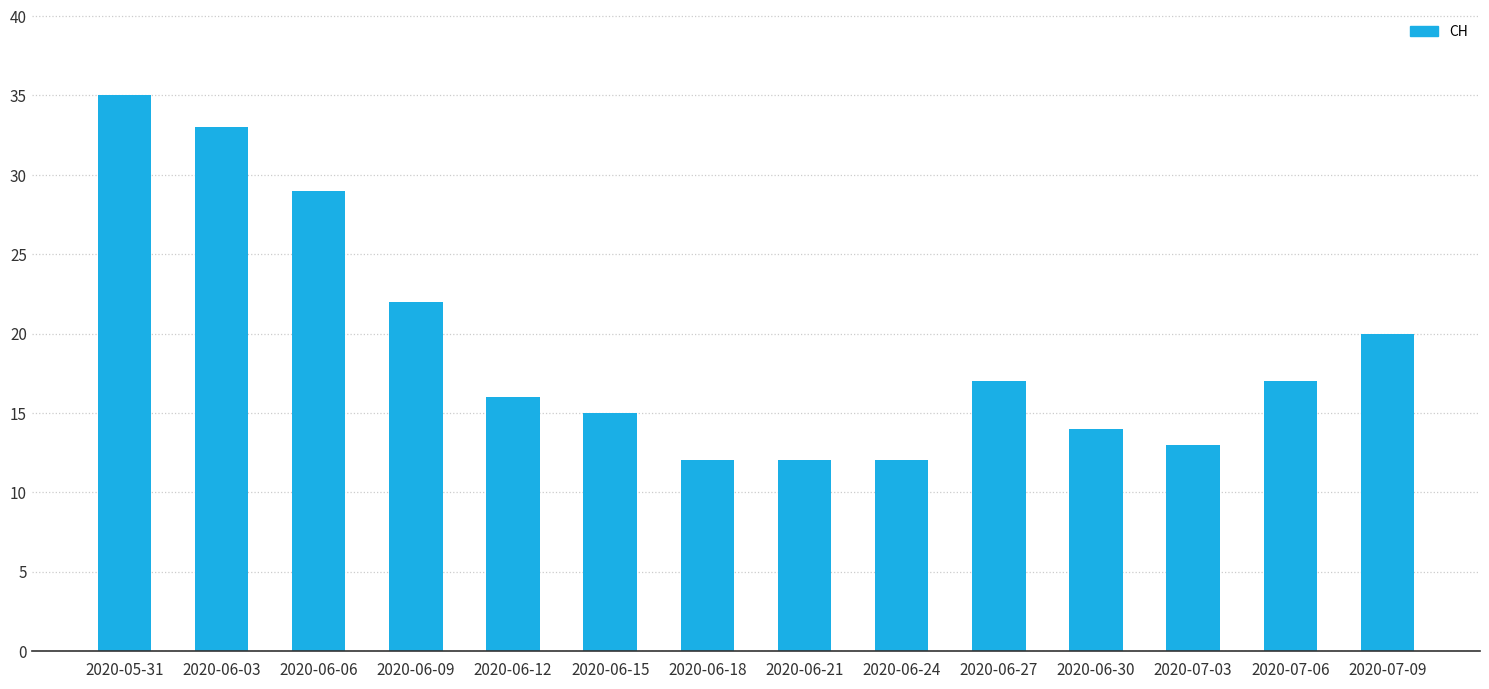

How many distinct data groups are displayed?

1